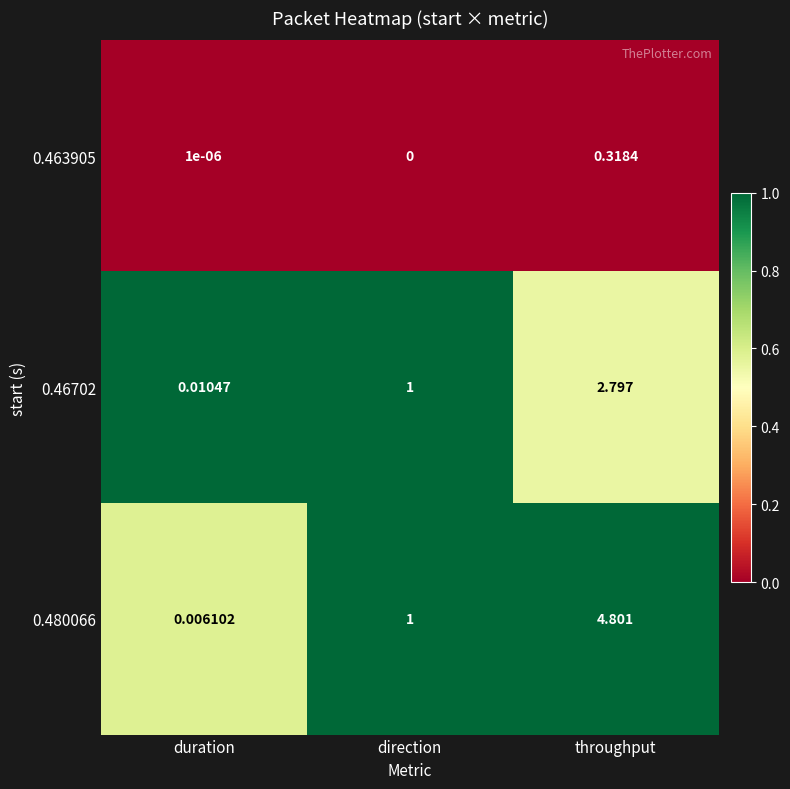

At how many categories does at least one series exceed 0?

3